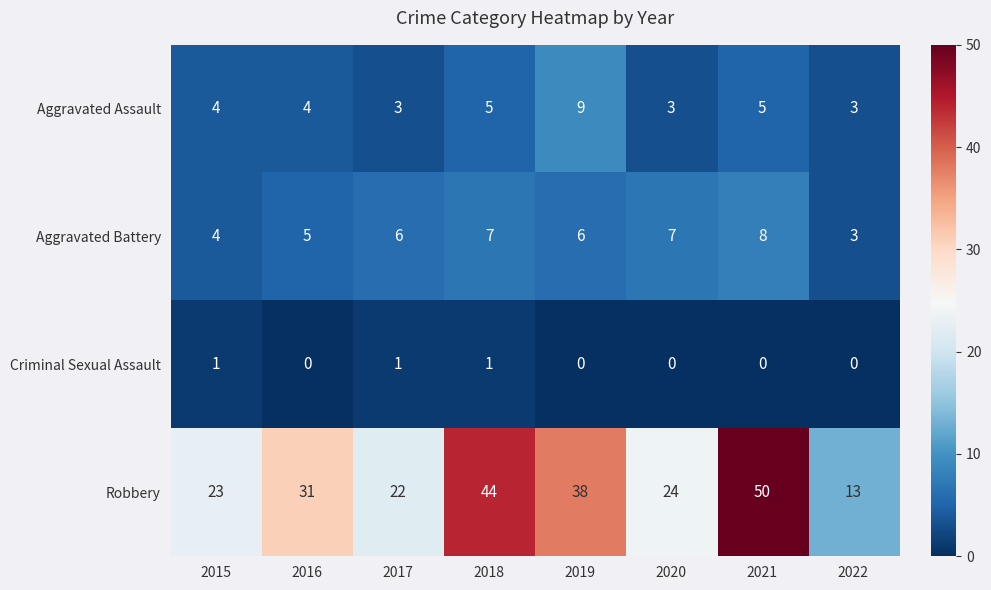

List the series in order of their peak value, lowest first.

Criminal Sexual Assault, Aggravated Battery, Aggravated Assault, Robbery